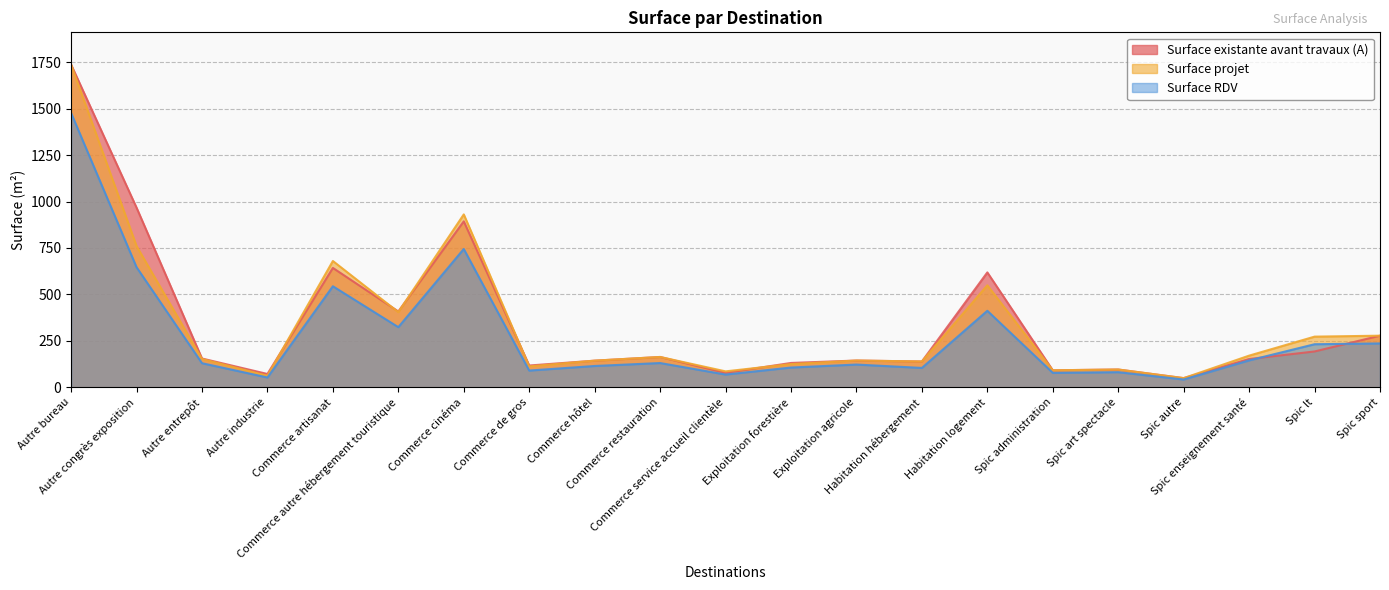

Is the value of Surface RDV at Commerce service accueil clientèle greater than the value of Surface projet at Spic art spectacle?

No